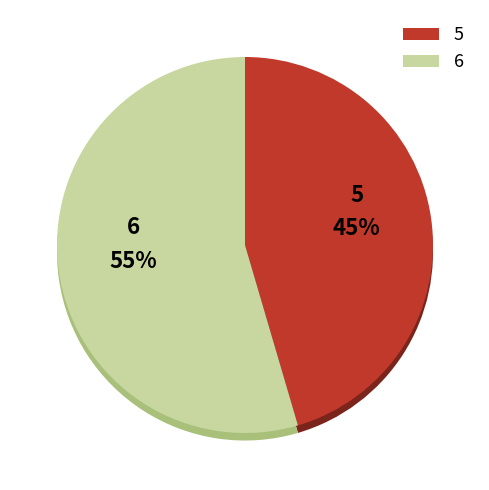

The 6 slice represents 1% of the pie. True or false?

False